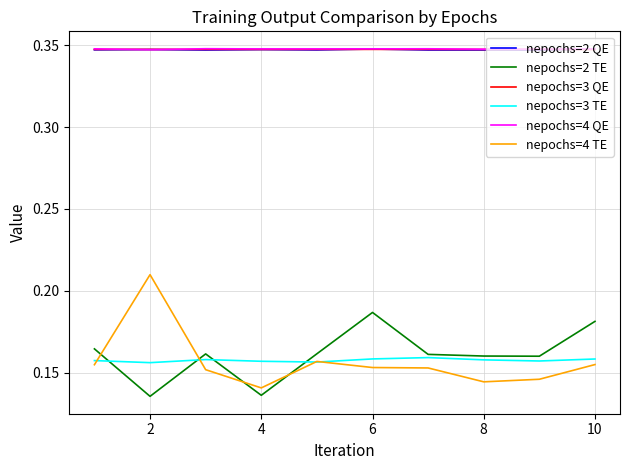

What are all the series names shown in the legend?

nepochs=2 QE, nepochs=2 TE, nepochs=3 QE, nepochs=3 TE, nepochs=4 QE, nepochs=4 TE